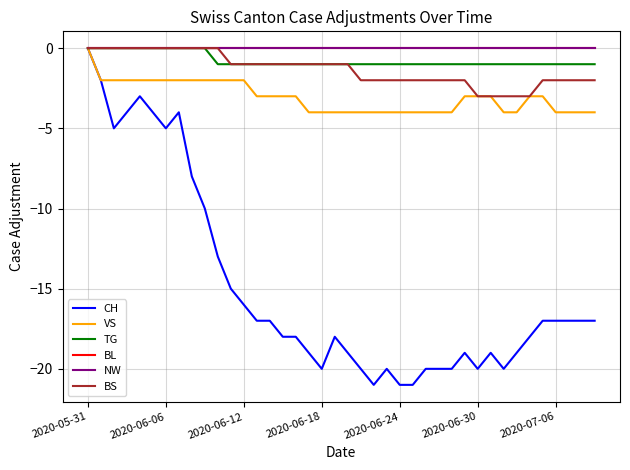

Reading right to left, extract all data points from this chart.

CH: -17	-17	-17	-17	-17	-18	-19	-20	-19	-20	-19	-20	-20	-20	-21	-21	-20	-21	-20	-19	-18	-20	-19	-18	-18	-17	-17	-16	-15	-13	-10	-8	-4	-5	-4	-3	-4	-5	-2	0
VS: -4	-4	-4	-4	-3	-3	-4	-4	-3	-3	-3	-4	-4	-4	-4	-4	-4	-4	-4	-4	-4	-4	-4	-3	-3	-3	-3	-2	-2	-2	-2	-2	-2	-2	-2	-2	-2	-2	-2	0
TG: -1	-1	-1	-1	-1	-1	-1	-1	-1	-1	-1	-1	-1	-1	-1	-1	-1	-1	-1	-1	-1	-1	-1	-1	-1	-1	-1	-1	-1	-1	0	0	0	0	0	0	0	0	0	0
BL: 0	0	0	0	0	0	0	0	0	0	0	0	0	0	0	0	0	0	0	0	0	0	0	0	0	0	0	0	0	0	0	0	0	0	0	0	0	0	0	0
NW: 0	0	0	0	0	0	0	0	0	0	0	0	0	0	0	0	0	0	0	0	0	0	0	0	0	0	0	0	0	0	0	0	0	0	0	0	0	0	0	0
BS: -2	-2	-2	-2	-2	-3	-3	-3	-3	-3	-2	-2	-2	-2	-2	-2	-2	-2	-2	-1	-1	-1	-1	-1	-1	-1	-1	-1	-1	0	0	0	0	0	0	0	0	0	0	0